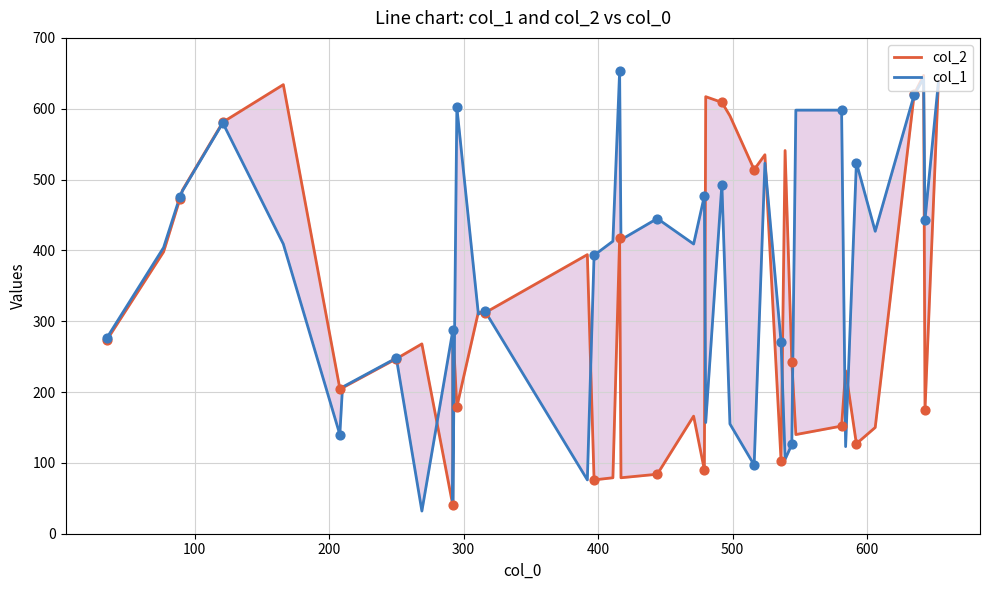

Which series has the largest total across all categories?

col_1